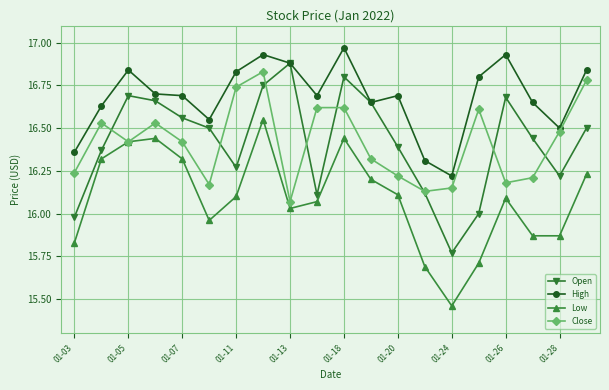

How many lines are shown in the chart?

4